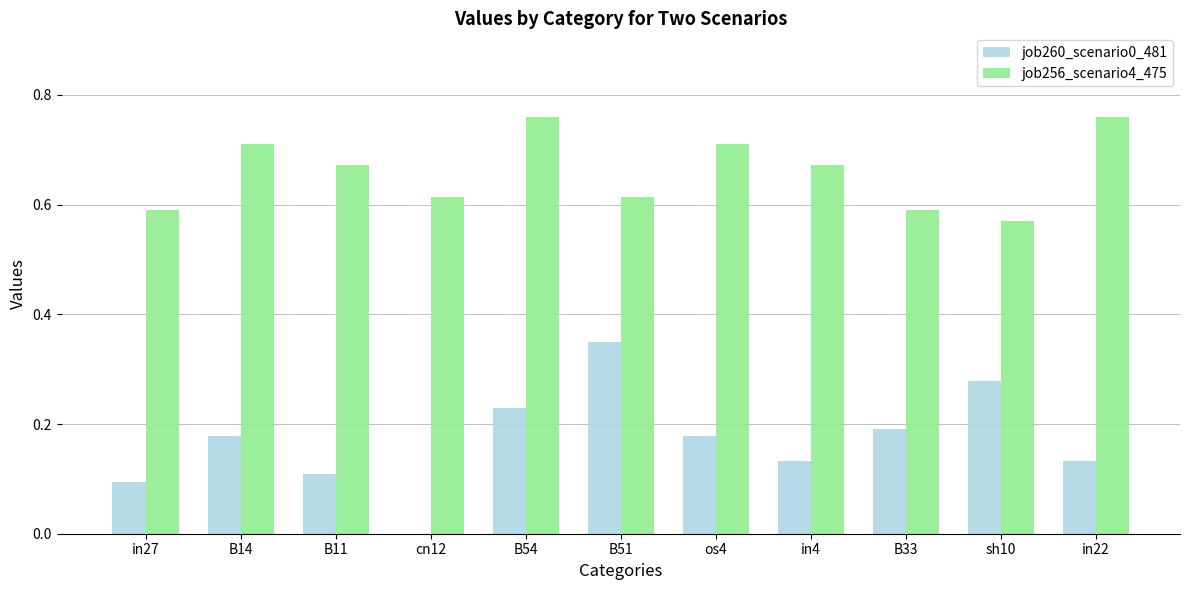

At which label is job260_scenario0_481 closest to 0?

cn12